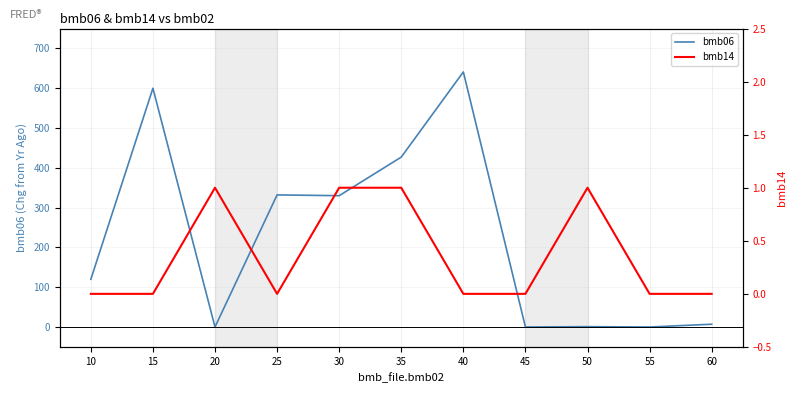

At which label does bmb14 reach its peak?

20